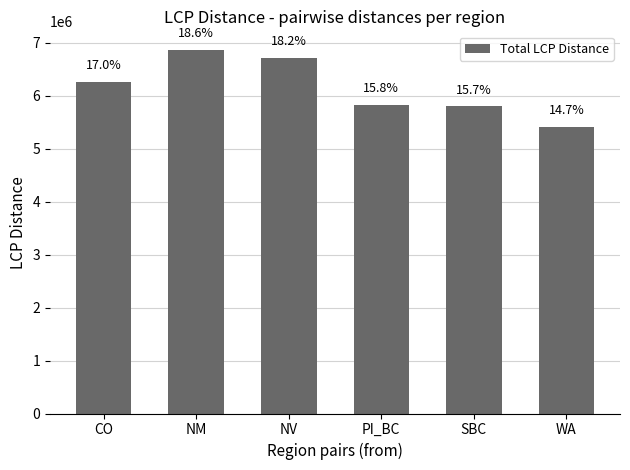

How many bars are there in total?

6